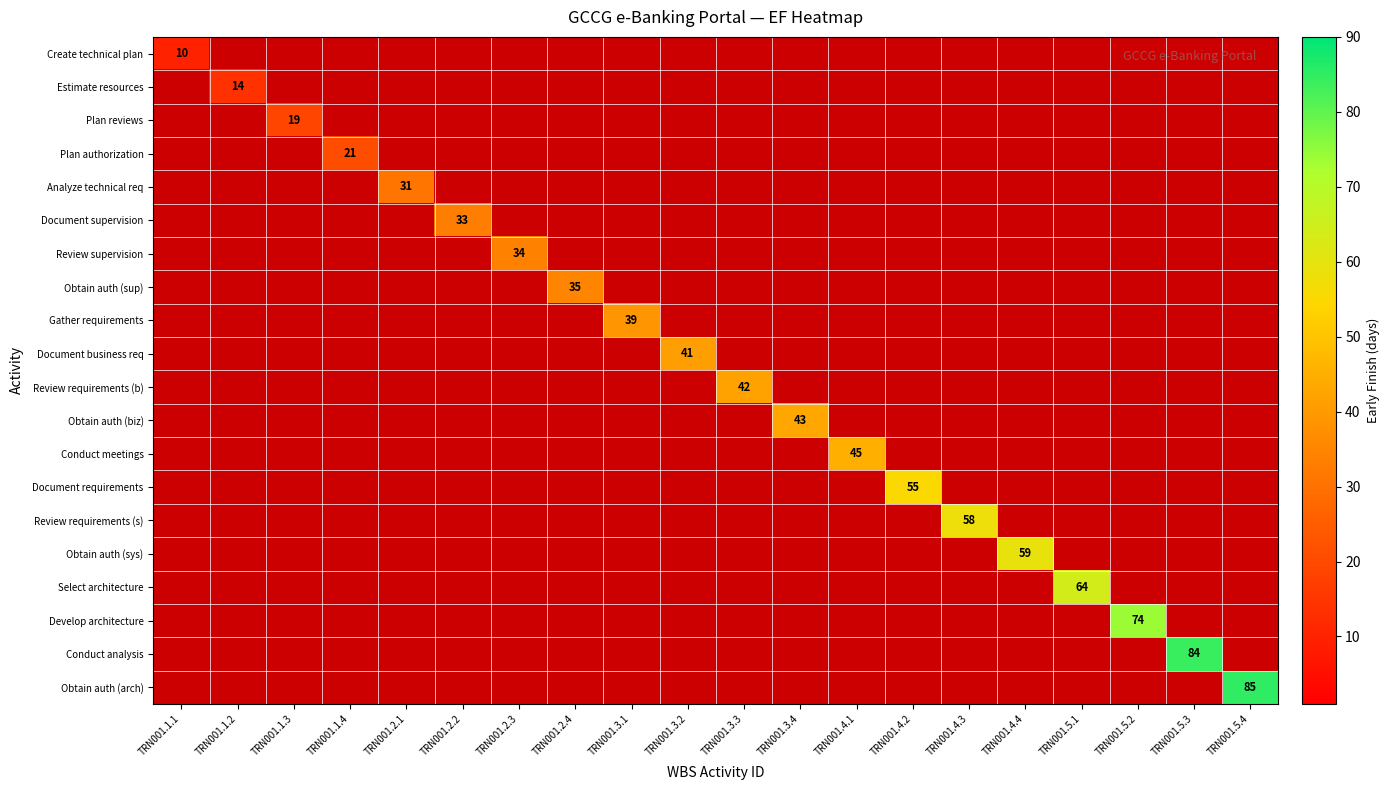

How many values in Analyze technical req are above zero?

1